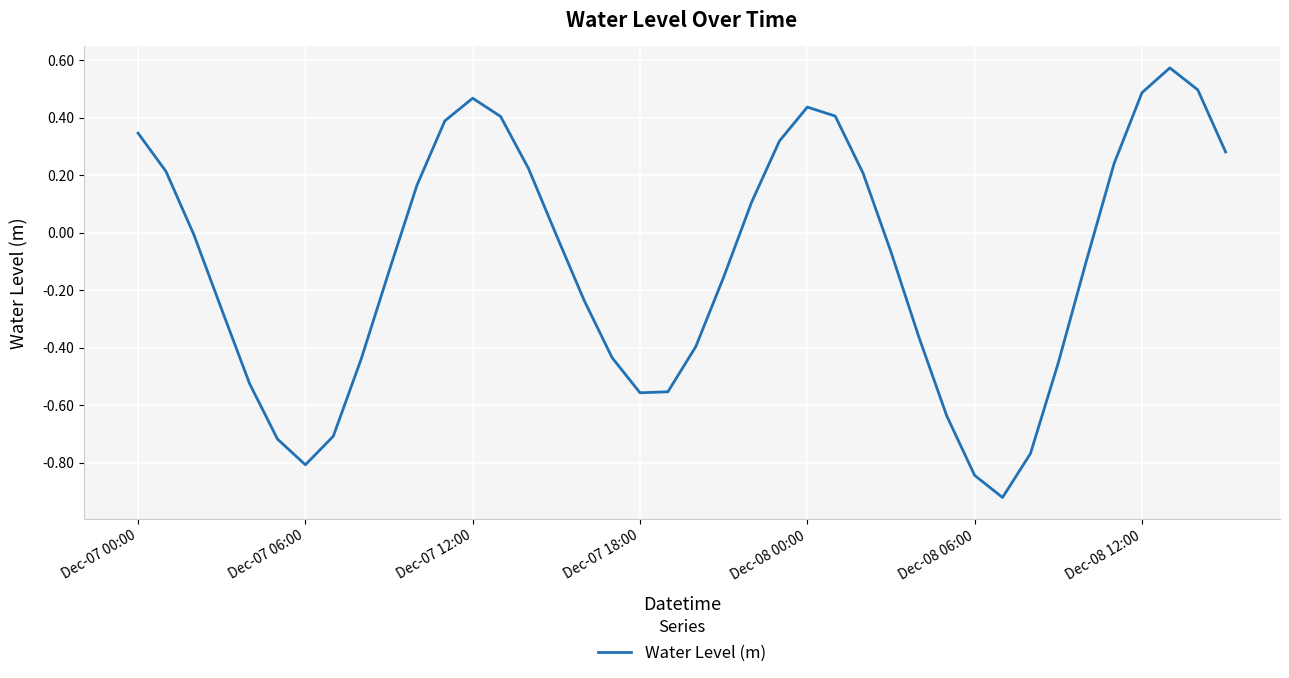

How many lines are shown in the chart?

1